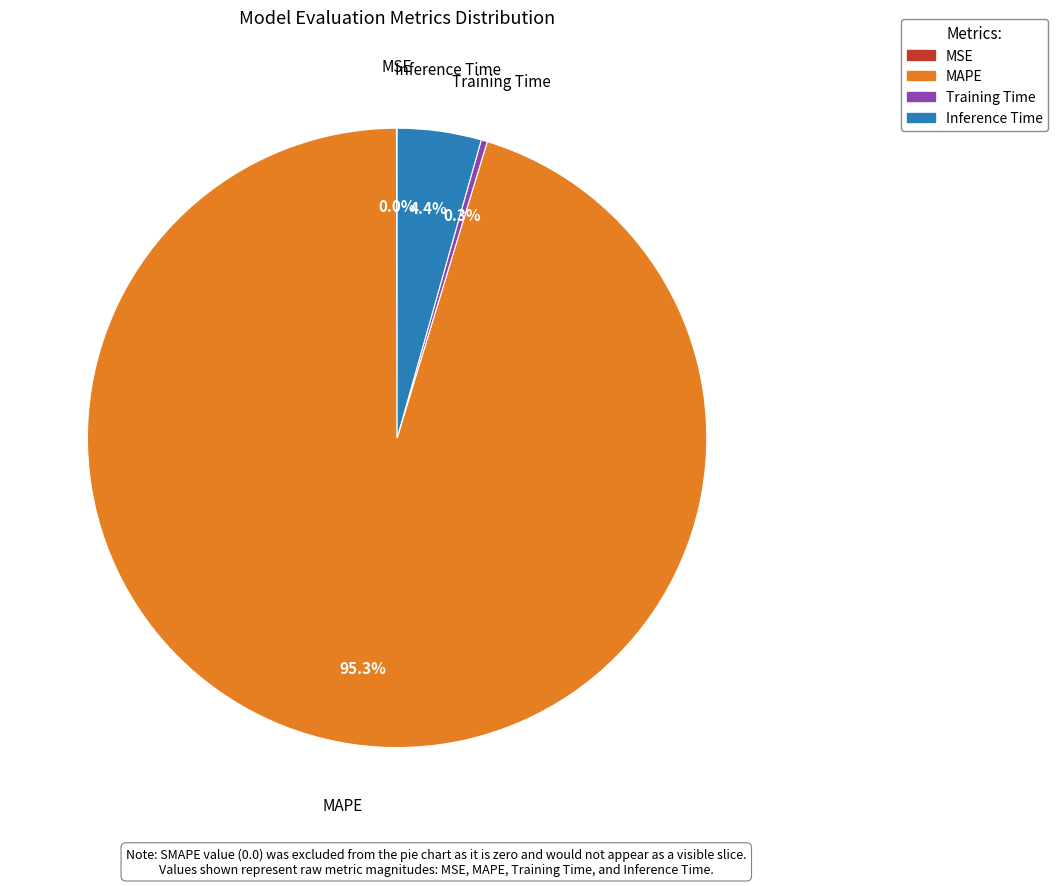

What is the majority slice?

MAPE